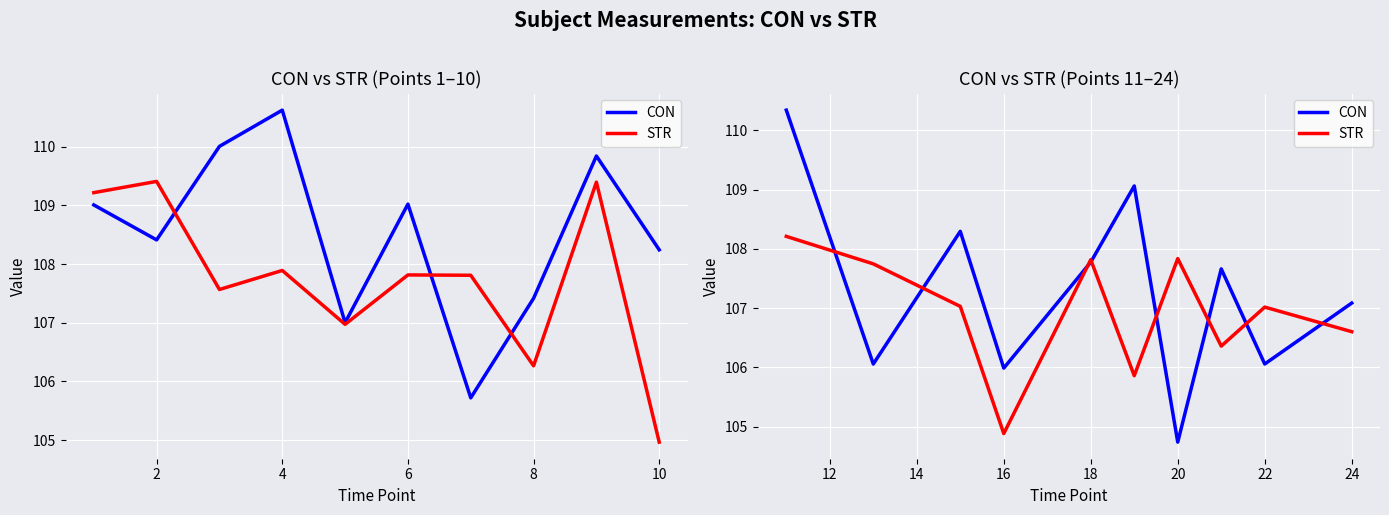

Where is the first local minimum for STR?

6